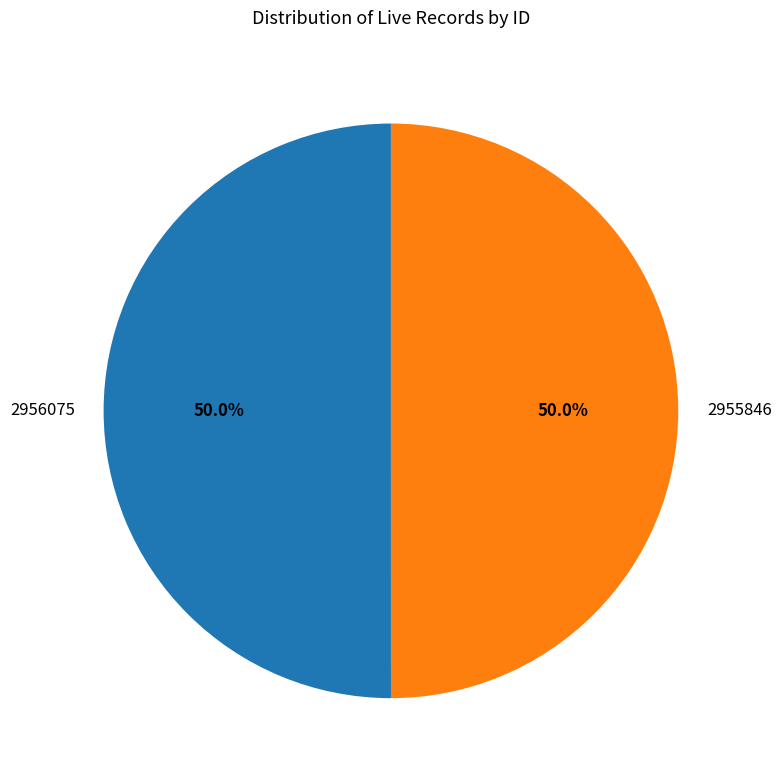

To the nearest percent, what percentage of the pie is 2956075?

50%